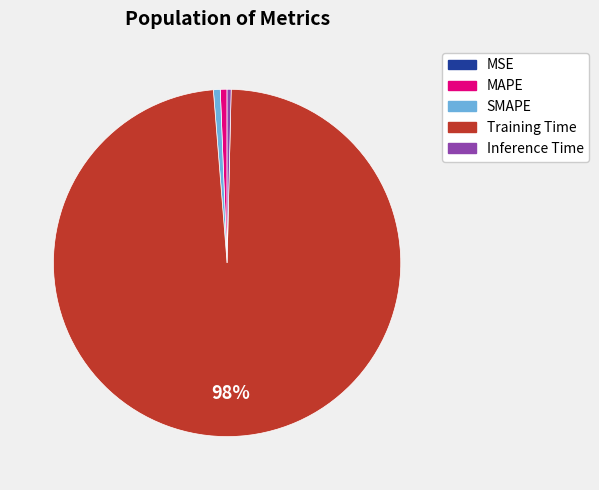

To the nearest percent, what is the difference between the largest and smallest slice percentages?

98%